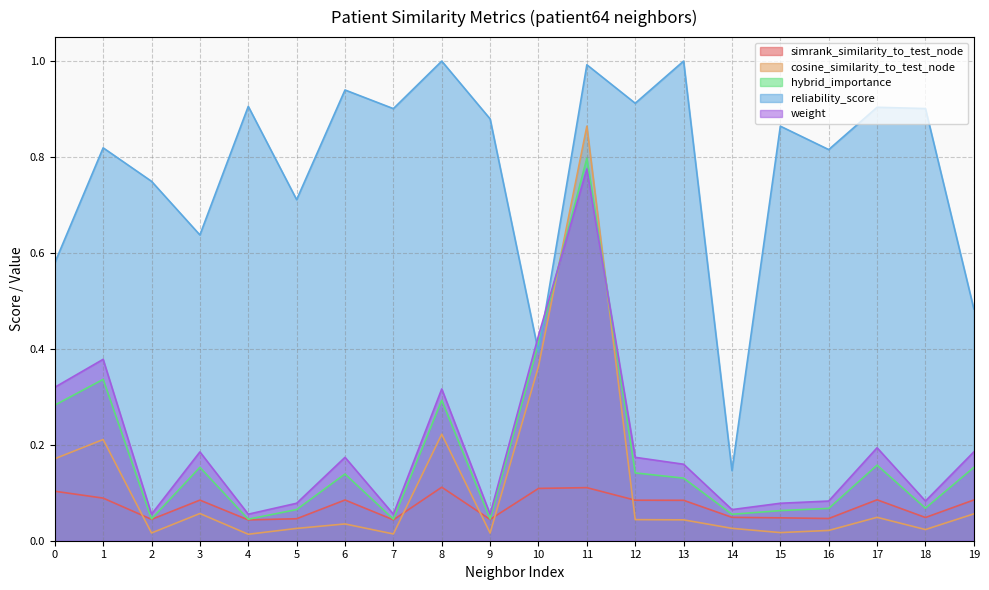

Reading left to right, transcribe all the data shown in this chart.

simrank_similarity_to_test_node: 0.1	0.1	0.0	0.1	0.0	0.0	0.1	0.0	0.1	0.0	0.1	0.1	0.1	0.1	0.0	0.0	0.0	0.1	0.0	0.1
cosine_similarity_to_test_node: 0.2	0.2	0.0	0.1	0.0	0.0	0.0	0.0	0.2	0.0	0.4	0.9	0.0	0.0	0.0	0.0	0.0	0.0	0.0	0.1
hybrid_importance: 0.3	0.3	0.0	0.2	0.0	0.1	0.1	0.0	0.3	0.0	0.4	0.8	0.1	0.1	0.1	0.1	0.1	0.2	0.1	0.2
reliability_score: 0.6	0.8	0.7	0.6	0.9	0.7	0.9	0.9	1.0	0.9	0.4	1.0	0.9	1.0	0.1	0.9	0.8	0.9	0.9	0.5
weight: 0.3	0.4	0.1	0.2	0.1	0.1	0.2	0.1	0.3	0.1	0.4	0.8	0.2	0.2	0.1	0.1	0.1	0.2	0.1	0.2